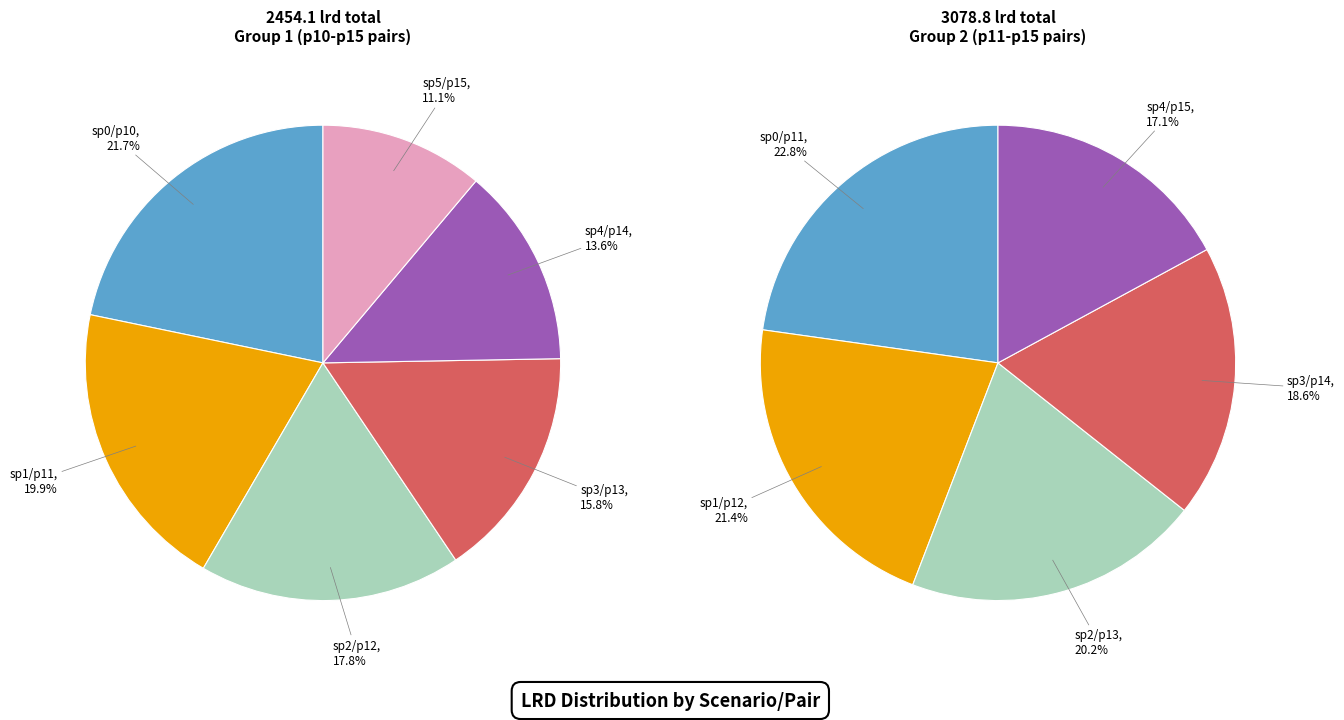

Which category has the smallest portion of the pie?

sp5/p15